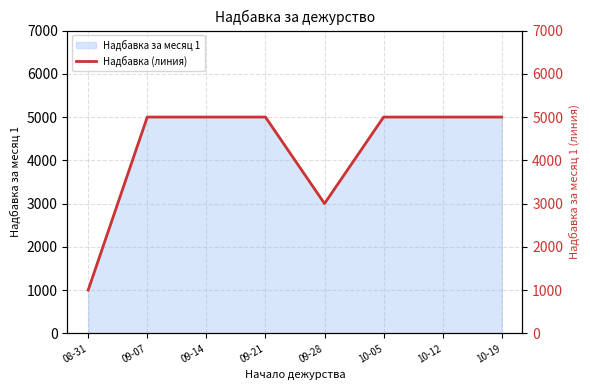

Which label corresponds to the smallest value in the chart?

08-31